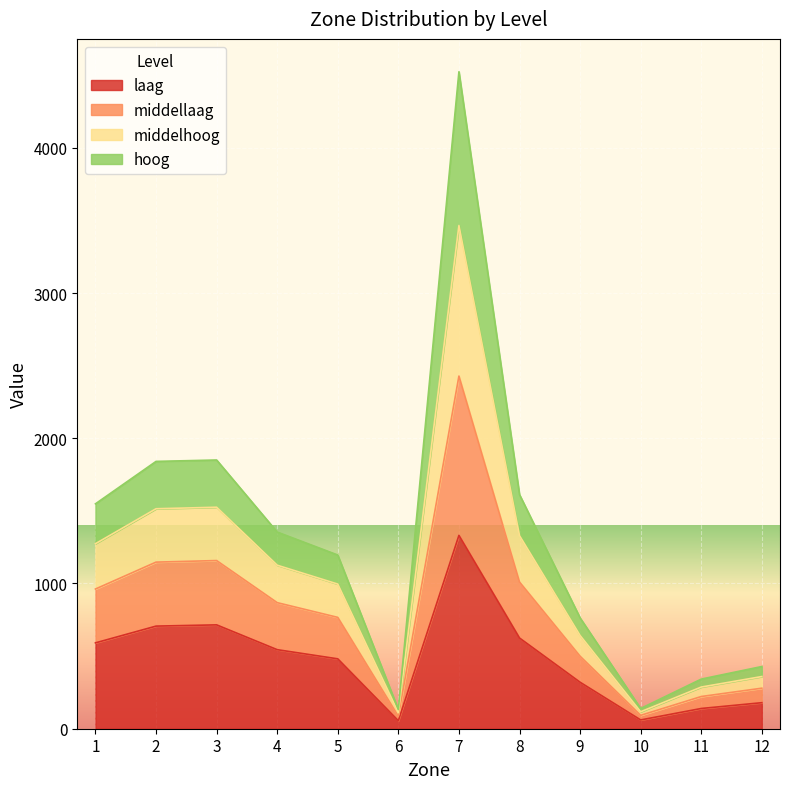

True or false: middellaag and middelhoog cross at least once.

False